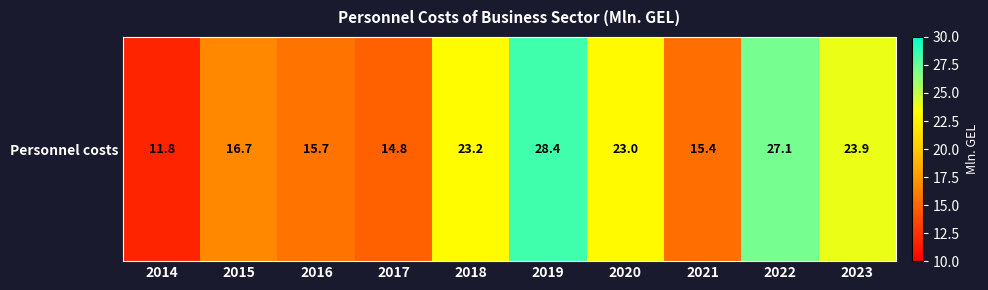

What is the maximum value shown in the chart?

28.4